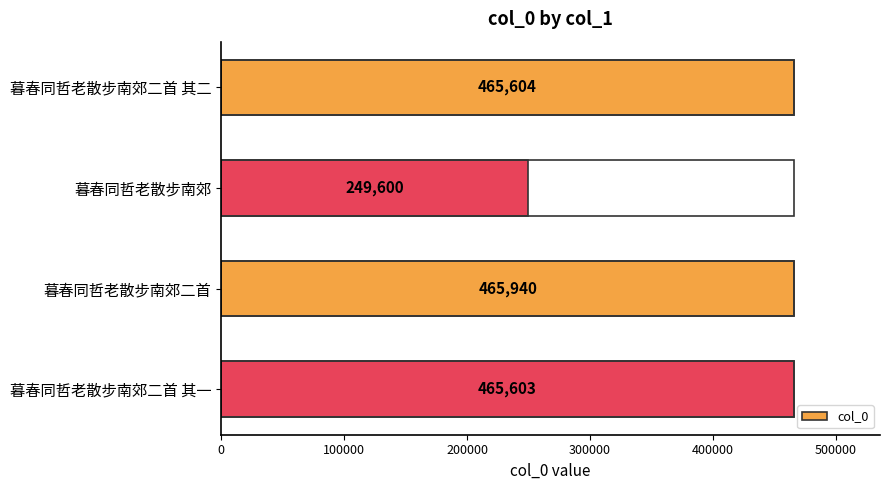

At which label is the value closest to 357770?

暮春同哲老散步南郊二首 其一